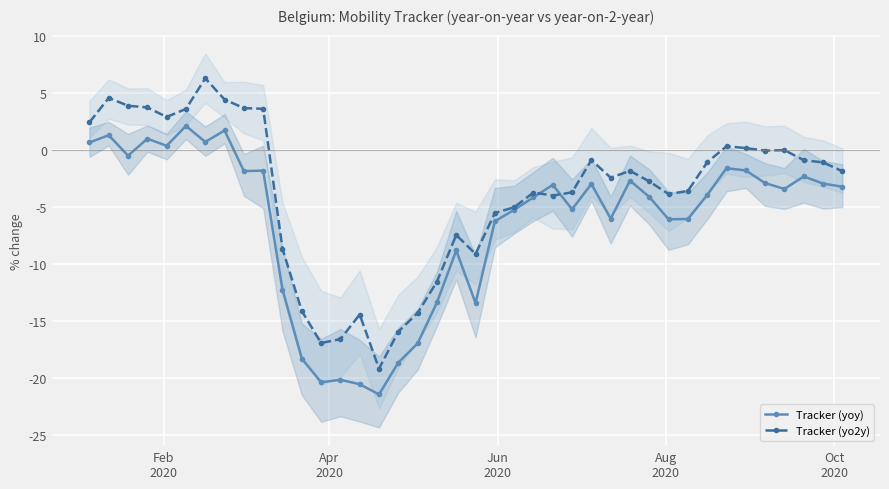

True or false: Tracker (yoy) has more than 0 points higher than both neighbors.

True